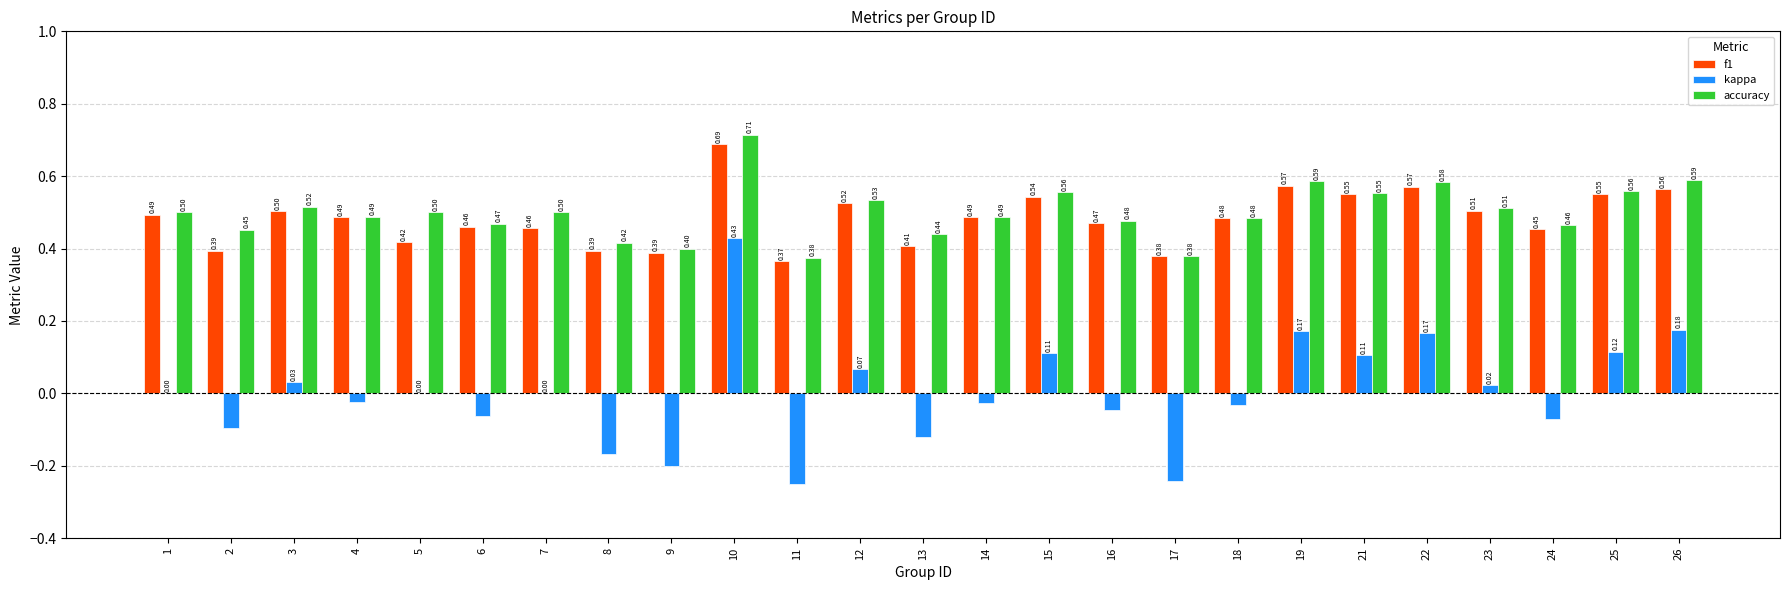

True or false: accuracy has a value of 0.3 at 21.

False